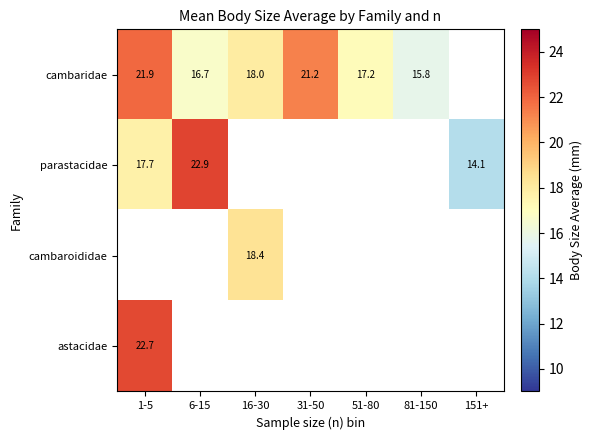

What is the smallest value displayed?

14.1